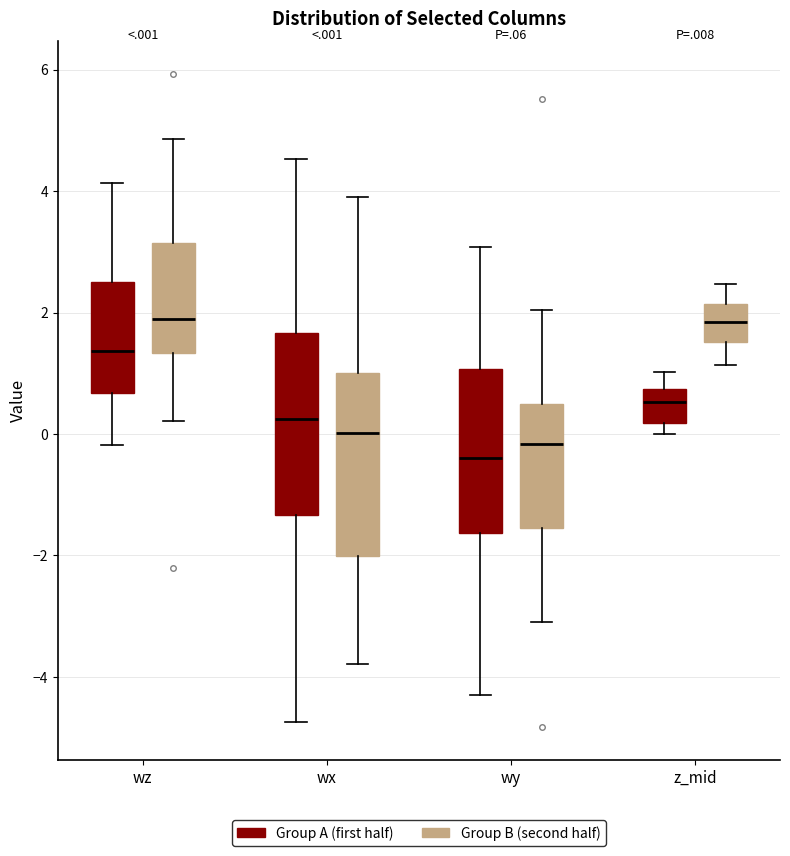

Reading left to right, read every box against the y-axis: the position of its median line, the range the box covers, and the ends of its whiskers. The values are not printed on the chart, so give them approximately, as read against the axis.

wz (Group A (first half)): median 1.4, box 0.6 to 2.6, whiskers -0.2 to 4.2
wz (Group B (second half)): median 1.8, box 1.4 to 3.2, whiskers 0.2 to 4.8
wx (Group A (first half)): median 0.2, box -1.4 to 1.6, whiskers -4.8 to 4.6
wx (Group B (second half)): median 0.0, box -2.0 to 1.0, whiskers -3.8 to 3.8
wy (Group A (first half)): median -0.4, box -1.6 to 1.0, whiskers -4.2 to 3.0
wy (Group B (second half)): median -0.2, box -1.6 to 0.4, whiskers -3.0 to 2.0
z_mid (Group A (first half)): median 0.6, box 0.2 to 0.8, whiskers 0.0 to 1.0
z_mid (Group B (second half)): median 1.8, box 1.6 to 2.2, whiskers 1.2 to 2.4